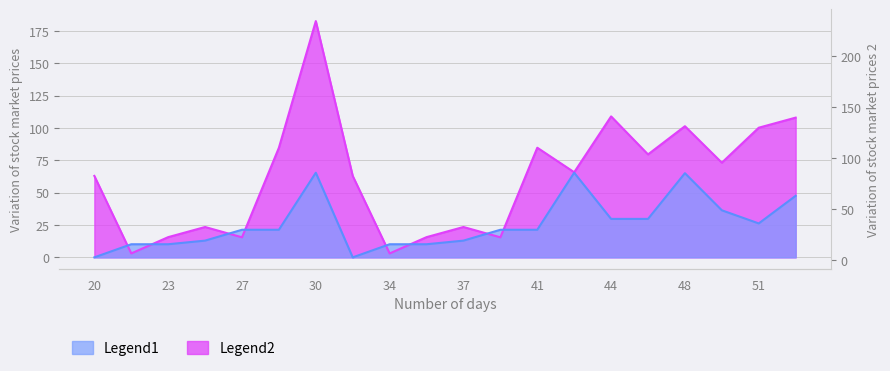

At how many categories does at least one series exceed 79?

8